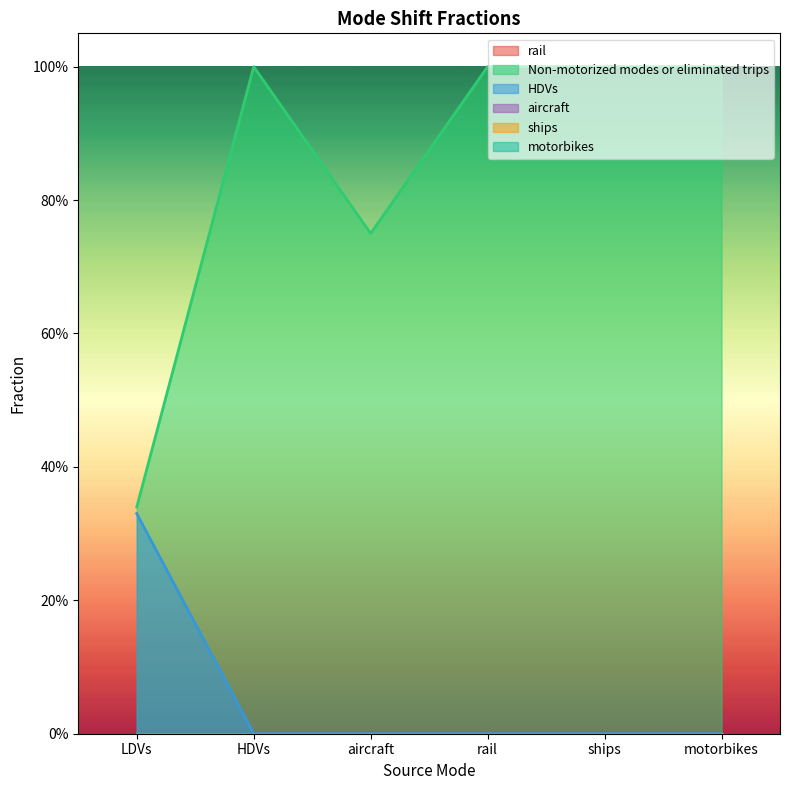

Reading right to left, what are all the values shown in this chart?

rail: 0.0	0.0	0.0	0.0	0.0	0.0
Non-motorized modes or eliminated trips: 1.0	1.0	1.0	0.8	1.0	0.3
HDVs: 0.0	0.0	0.0	0.0	0.0	0.3
aircraft: 0.0	0.0	0.0	0.0	0.0	0.0
ships: 0.0	0.0	0.0	0.0	0.0	0.0
motorbikes: 0.0	0.0	0.0	0.0	0.0	0.0